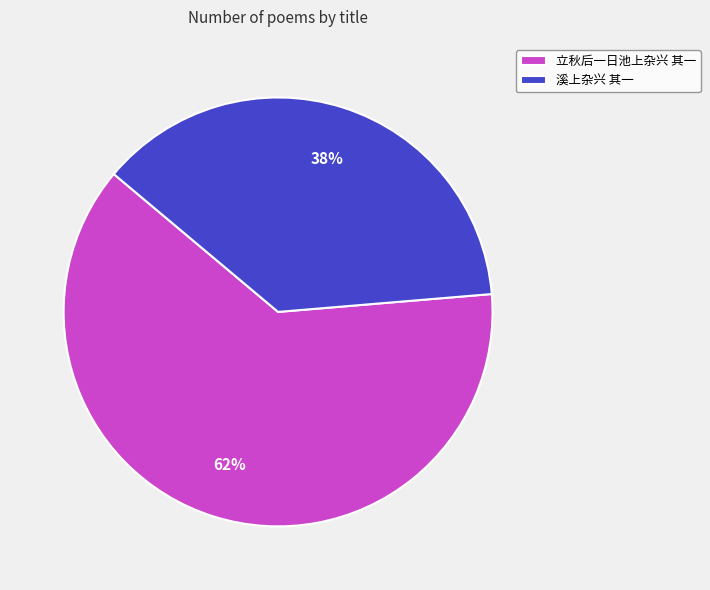

To the nearest percent, what is the combined percentage of 溪上杂兴 其一 and 立秋后一日池上杂兴 其一?

100%